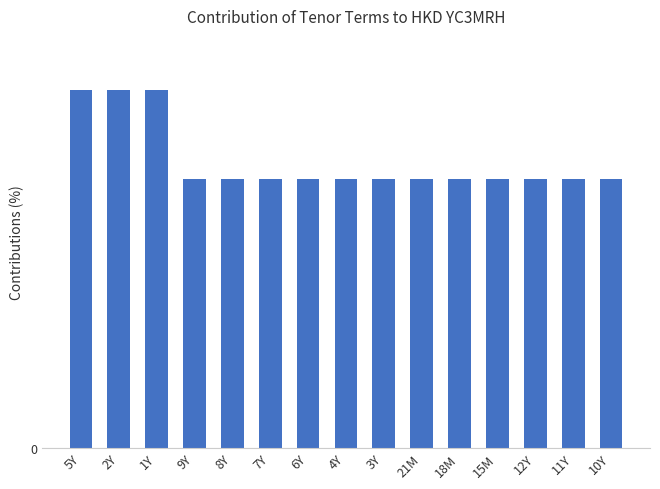

What is the ratio of the value at 2Y to the value at 4Y?

1.3